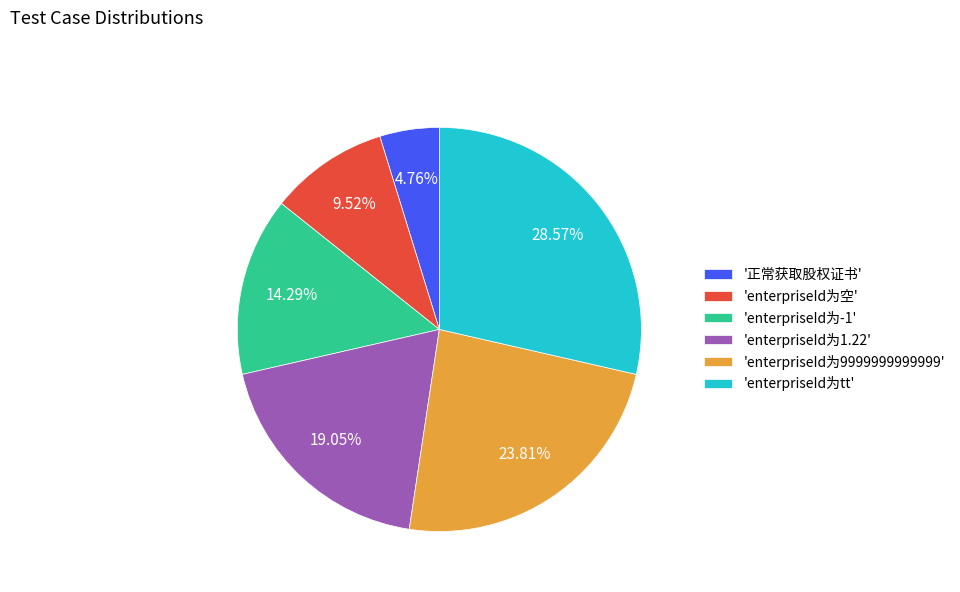

How many slices are in this pie chart?

6